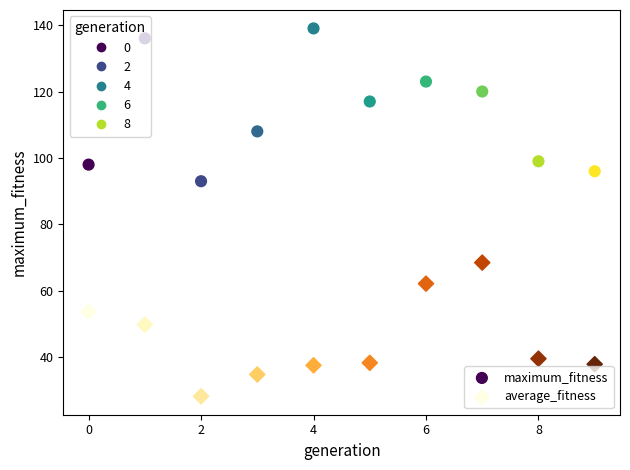

Which series reaches the maximum Y coordinate?

maximum_fitness